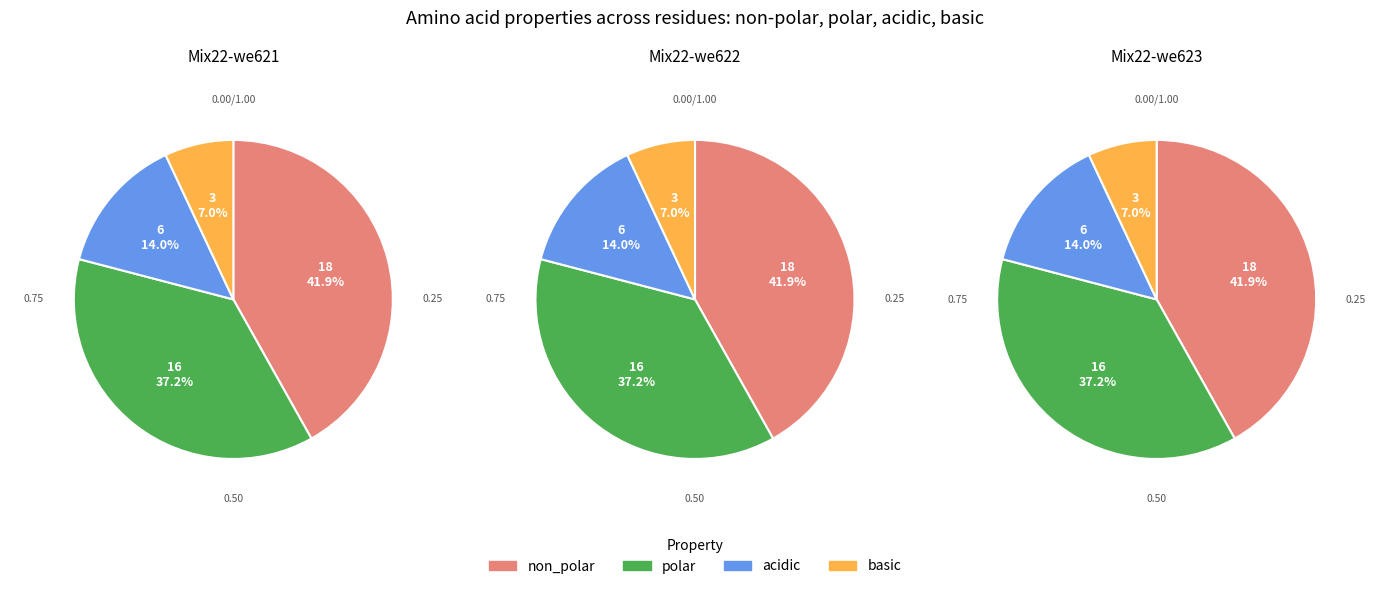

What percentage is NOT represented by non_polar?

58.1%